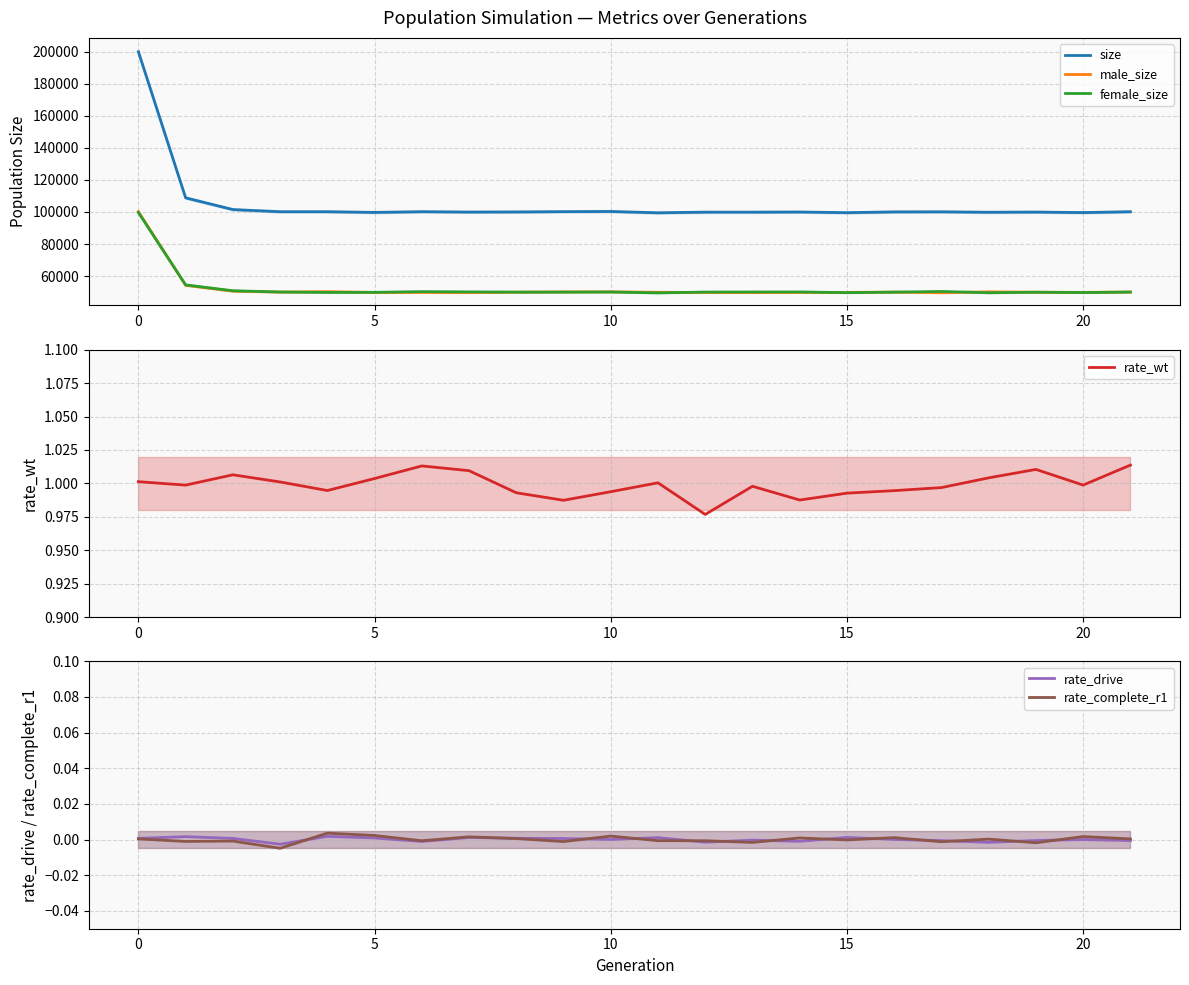

What is the highest value of the size series?

199899